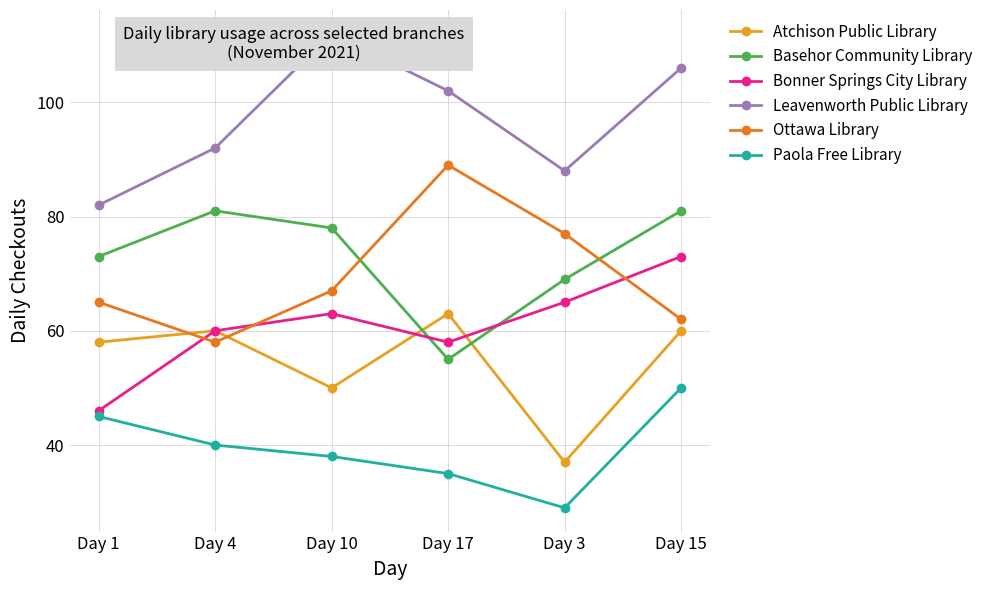

How many interior local peaks does the Basehor Community Library series have?

1